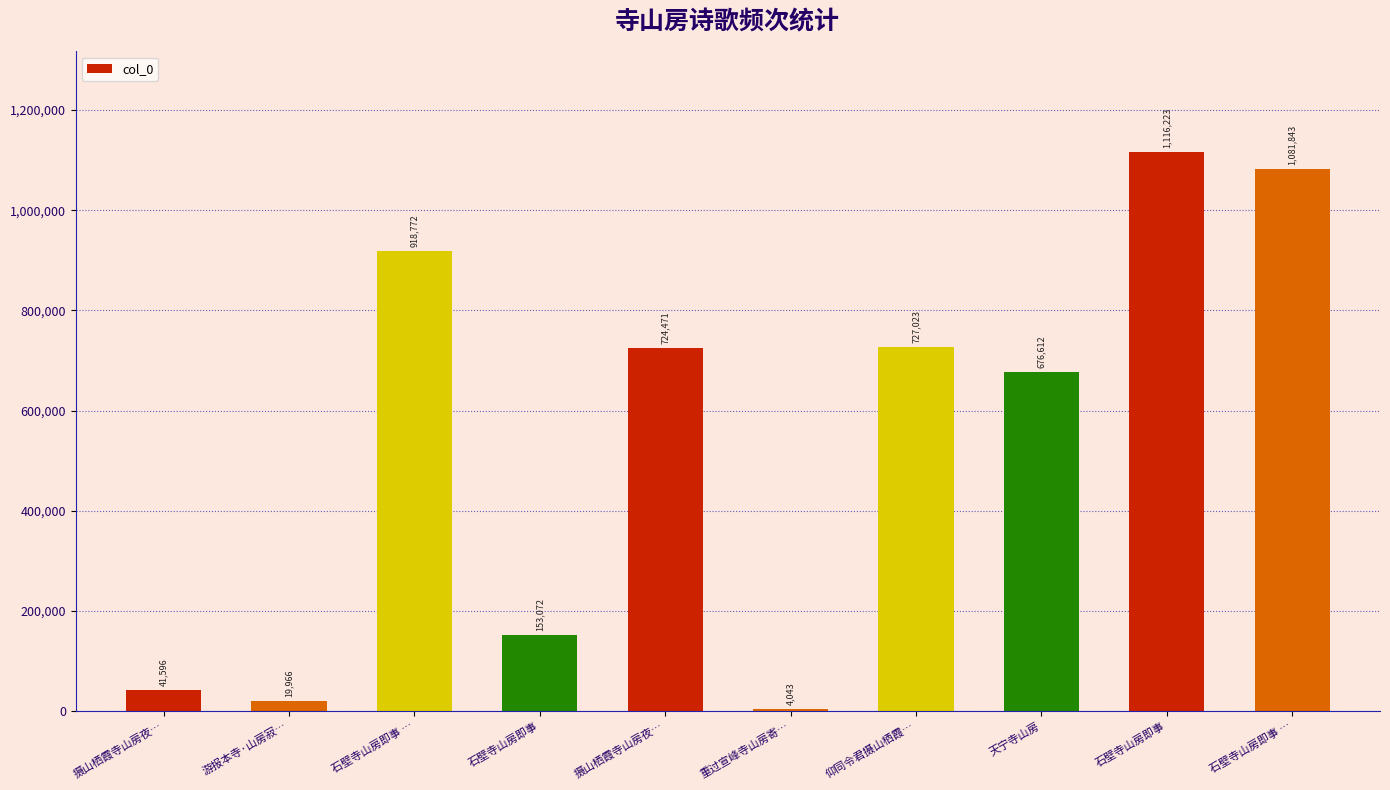

How many bars are there in total?

10